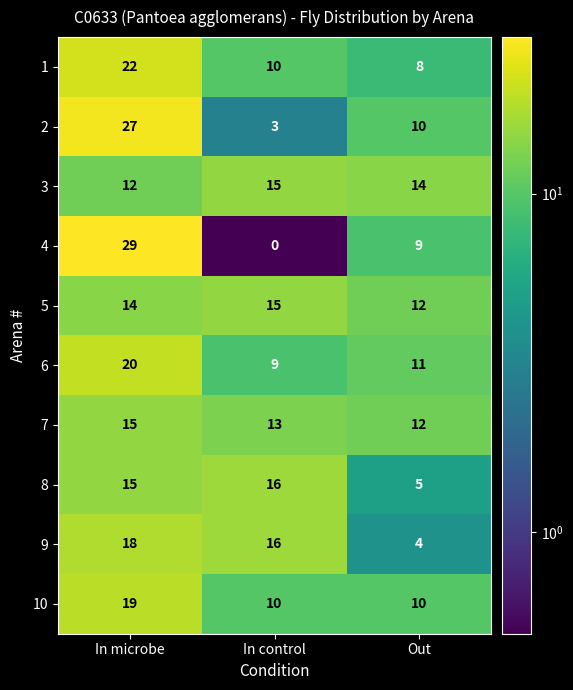

Reading left to right, list all the values displayed in this chart.

1: 22	10	8
2: 27	3	10
3: 12	15	14
4: 29	0	9
5: 14	15	12
6: 20	9	11
7: 15	13	12
8: 15	16	5
9: 18	16	4
10: 19	10	10